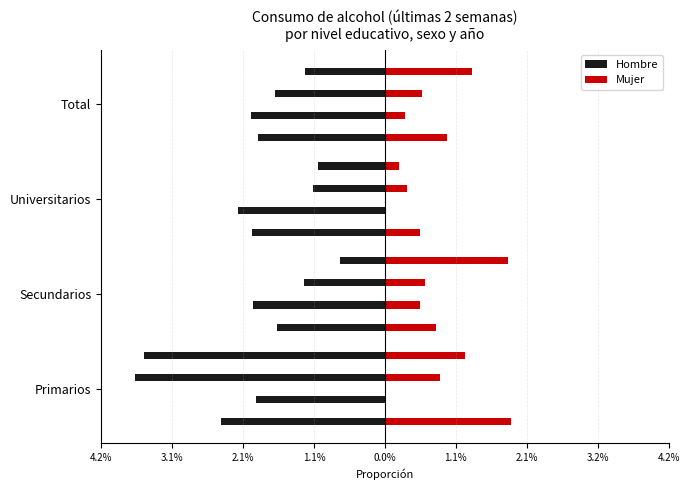

Rank the series by their average value, from highest to lowest.

Mujer, Hombre